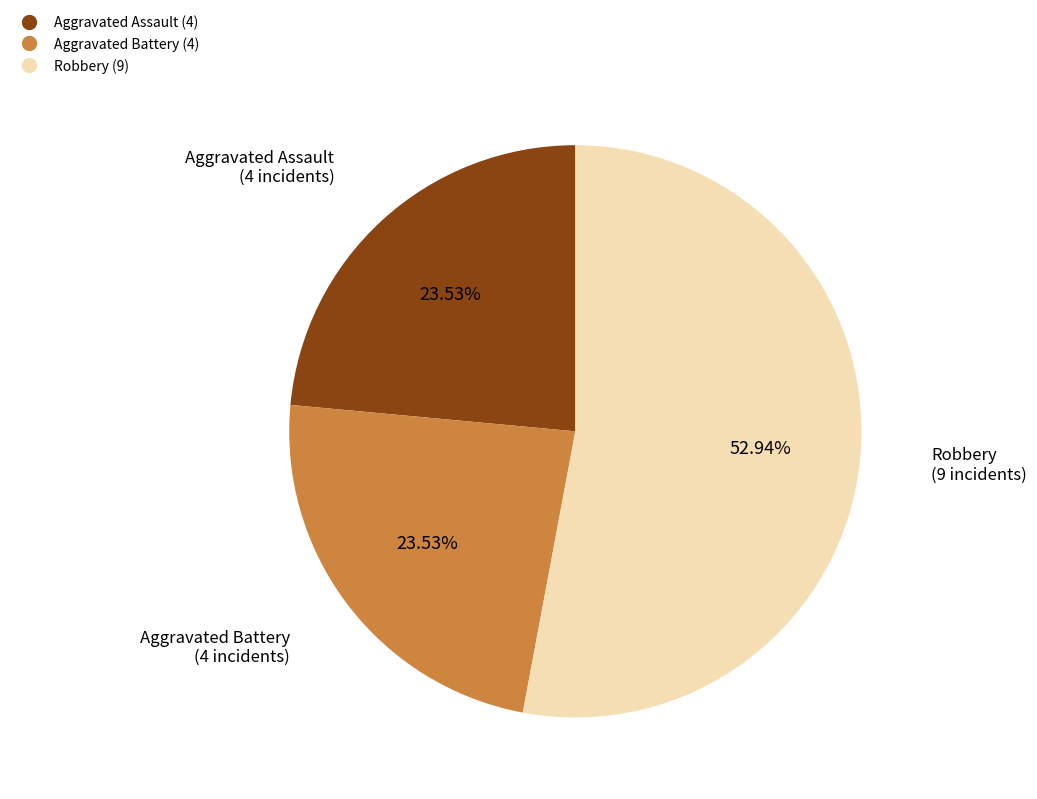

Does any single category account for the majority?

Yes